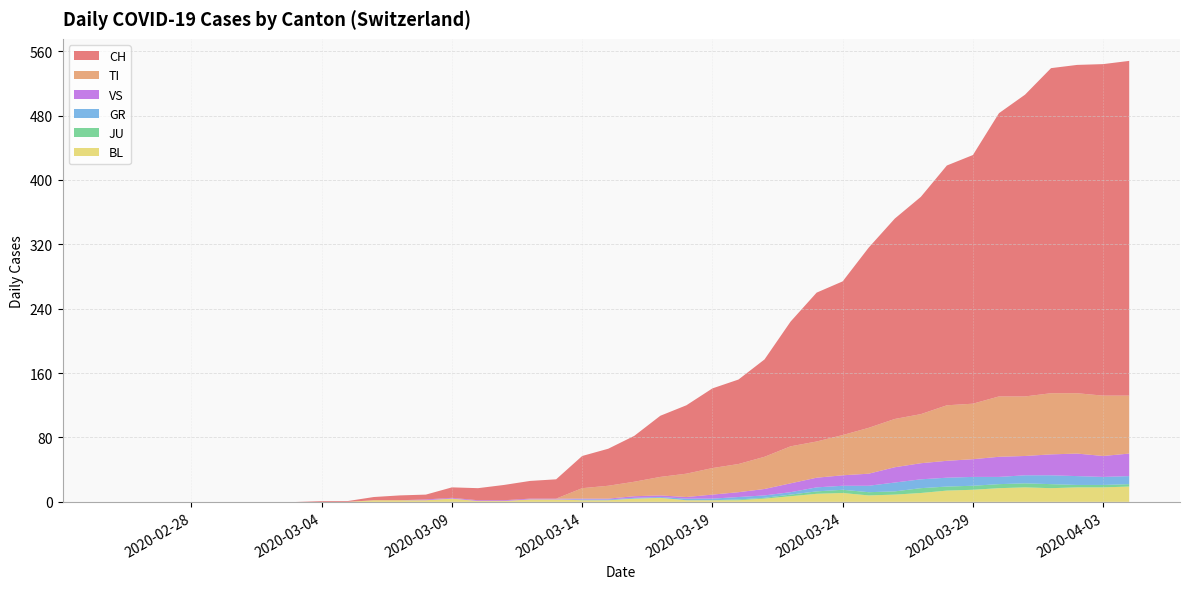

Reading left to right, transcribe all the data shown in this chart.

CH: 0=0	1=0	2=0	3=0	4=0	5=0	6=0	7=0	8=1	9=1	10=4	11=6	12=6	13=13	14=15	15=19	16=22	17=24	18=40	19=46	20=57	21=76	22=85	23=99	24=105	25=121	26=155	27=185	28=191	29=224	30=249	31=270	32=298	33=309	34=352	35=375	36=404	37=408	38=412	39=416
TI: 0=0	1=0	2=0	3=0	4=0	5=0	6=0	7=0	8=0	9=0	10=0	11=0	12=0	13=0	14=0	15=0	16=0	17=0	18=13	19=16	20=18	21=23	22=29	23=33	24=35	25=40	26=46	27=45	28=50	29=57	30=60	31=61	32=69	33=69	34=75	35=74	36=76	37=75	38=75	39=72
GR: 0=0	1=0	2=0	3=0	4=0	5=0	6=0	7=0	8=0	9=0	10=0	11=0	12=0	13=0	14=0	15=0	16=0	17=0	18=1	19=1	20=1	21=1	22=2	23=2	24=3	25=3	26=3	27=5	28=5	29=8	30=11	31=11	32=11	33=11	34=9	35=10	36=11	37=11	38=10	39=10
JU: 0=0	1=0	2=0	3=0	4=0	5=0	6=0	7=0	8=0	9=0	10=0	11=0	12=0	13=0	14=0	15=0	16=0	17=0	18=0	19=0	20=0	21=0	22=0	23=0	24=1	25=1	26=2	27=3	28=4	29=4	30=4	31=6	32=5	33=5	34=5	35=5	36=5	37=3	38=3	39=3
VS: 0=0	1=0	2=0	3=0	4=0	5=0	6=0	7=0	8=0	9=0	10=0	11=0	12=1	13=1	14=1	15=1	16=1	17=1	18=1	19=1	20=2	21=2	22=2	23=5	24=6	25=8	26=11	27=12	28=13	29=15	30=19	31=20	32=21	33=22	34=25	35=24	36=26	37=28	38=26	39=28
BL: 0=0	1=0	2=0	3=0	4=0	5=0	6=0	7=0	8=0	9=0	10=2	11=2	12=2	13=4	14=1	15=1	16=3	17=3	18=2	19=2	20=4	21=5	22=2	23=2	24=2	25=4	26=7	27=10	28=11	29=8	30=9	31=11	32=14	33=15	34=17	35=18	36=17	37=18	38=18	39=19